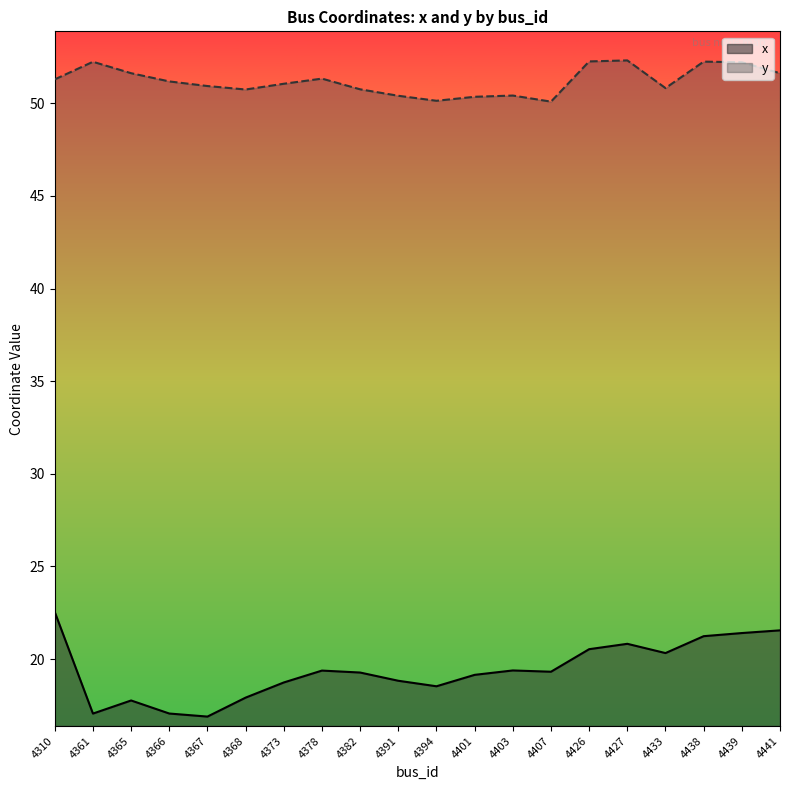

Reading right to left, extract all data points from this chart.

x: 21.6	21.4	21.2	20.3	20.8	20.5	19.3	19.4	19.2	18.5	18.8	19.3	19.4	18.7	17.9	16.9	17.1	17.8	17.1	22.5
y: 51.6	52.2	52.2	50.8	52.3	52.3	50.1	50.4	50.4	50.1	50.4	50.8	51.3	51.1	50.7	50.9	51.2	51.6	52.2	51.3